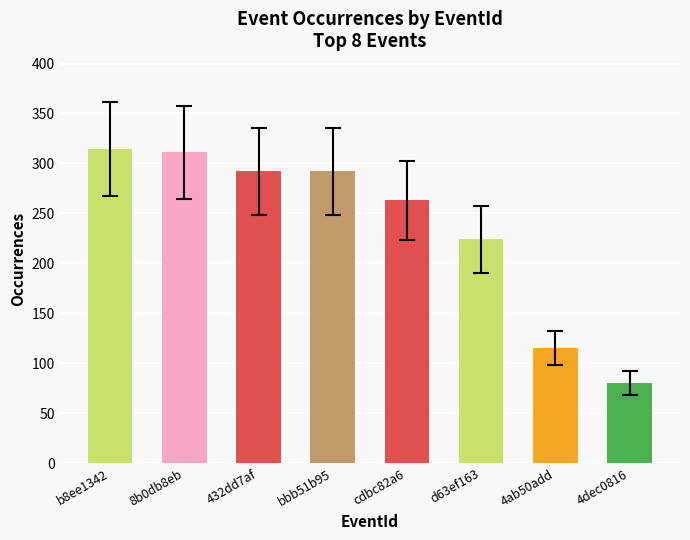

The value at cdbc82a6 is 263. True or false?

True